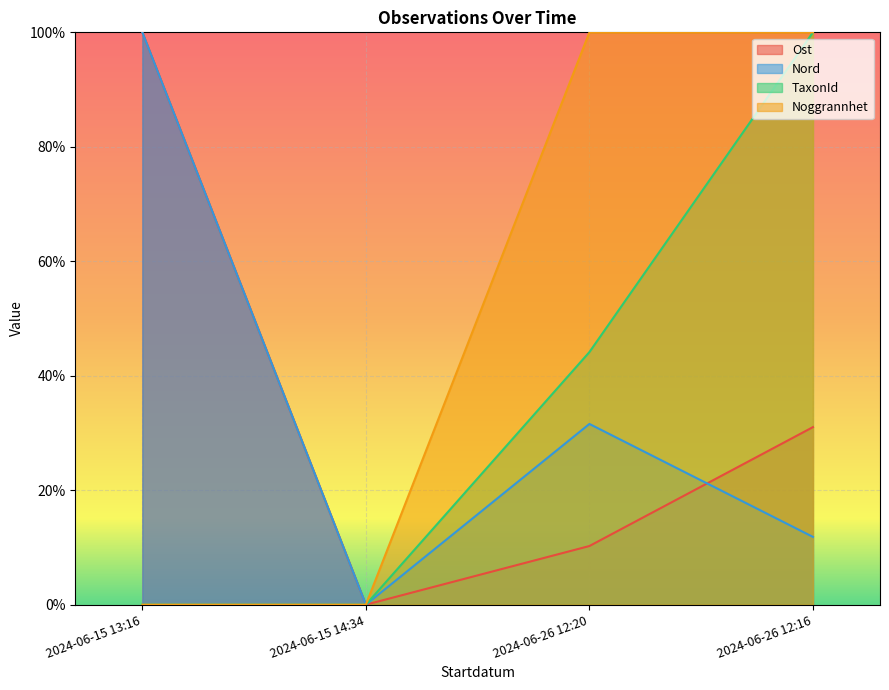

Between 2024-06-26 12:16 and 2024-06-15 13:16, which is larger?

2024-06-15 13:16